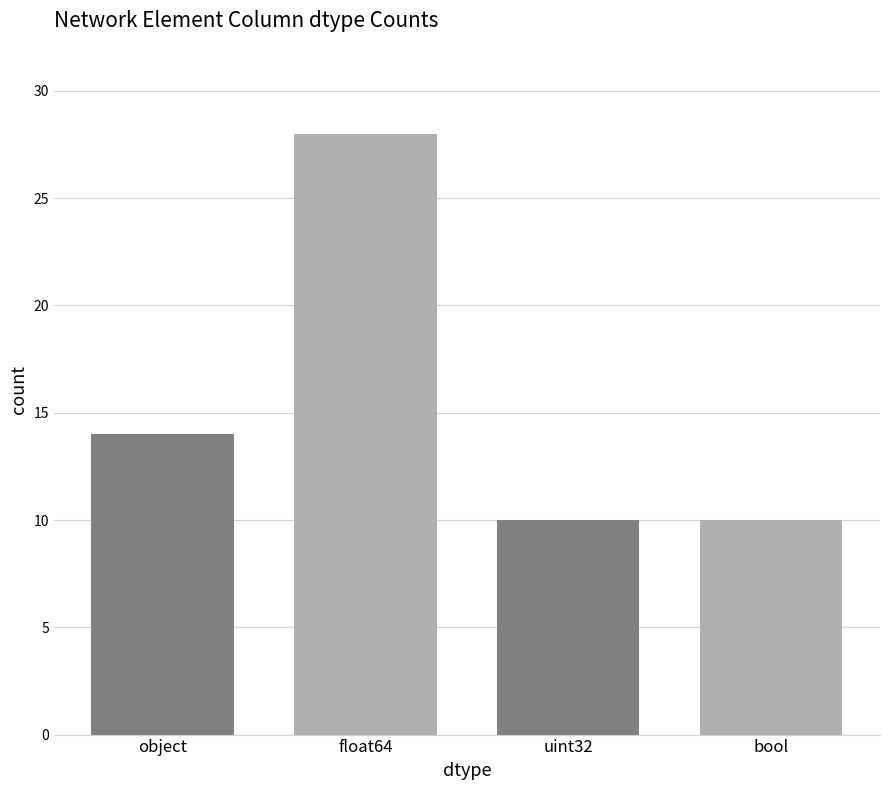

Between bool and float64, which is larger?

float64